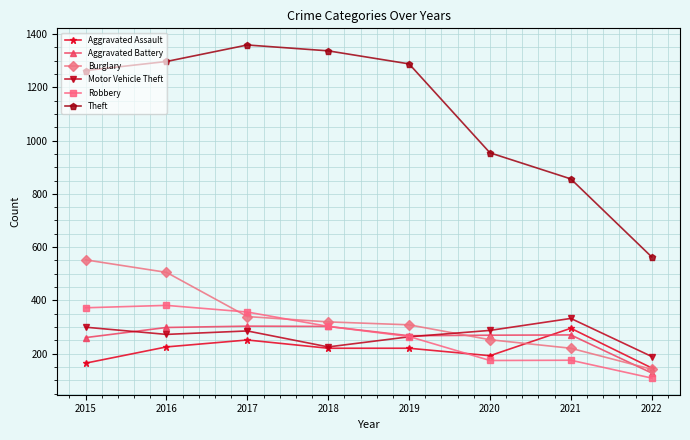

What is the spread (max minus min) of values at 2022?

455